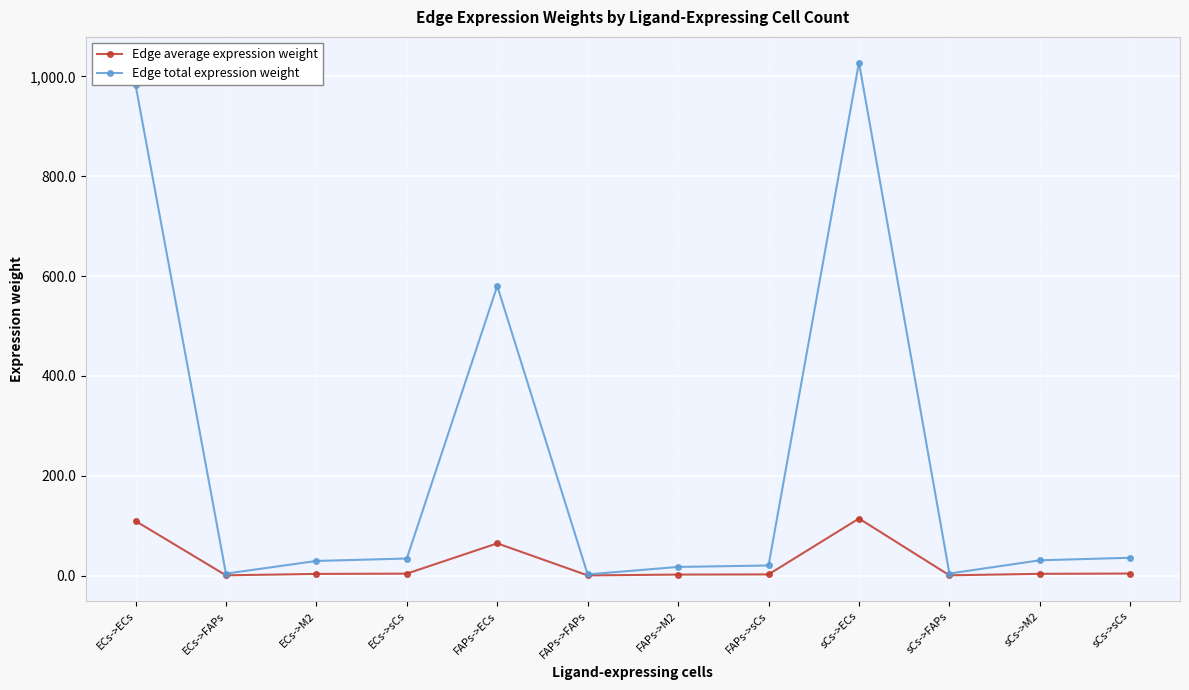

What is the average value of the Edge total expression weight series?

230.7